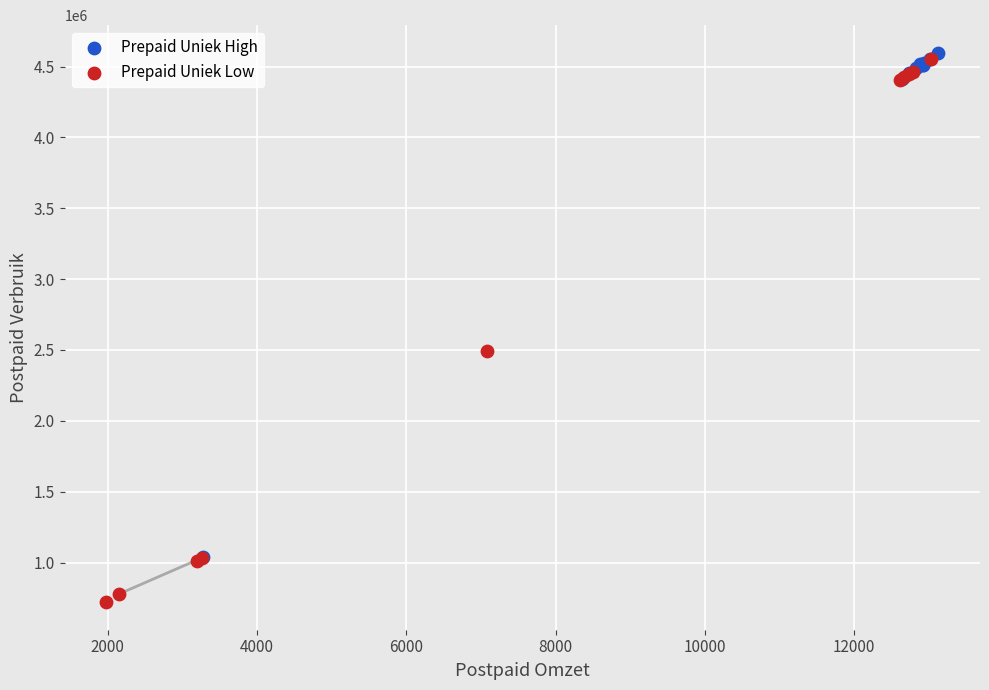

Which series has the largest Y range (max minus min)?

Prepaid Uniek Low